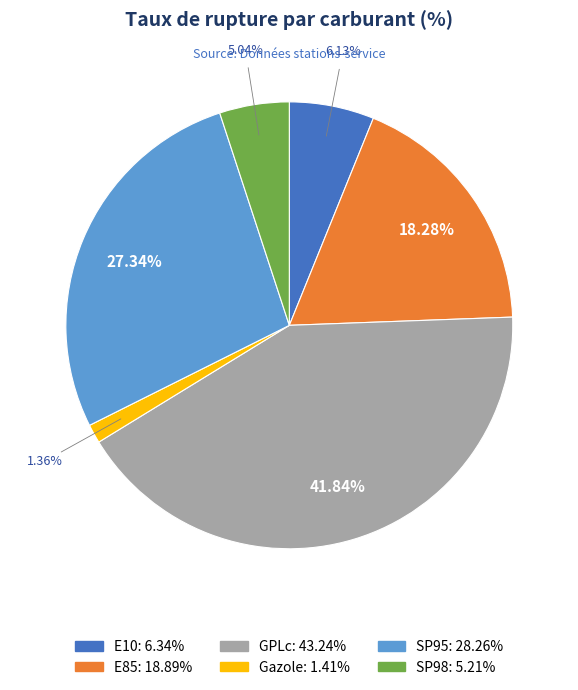

What percentage is the GPLc slice, to the nearest percent?

42%